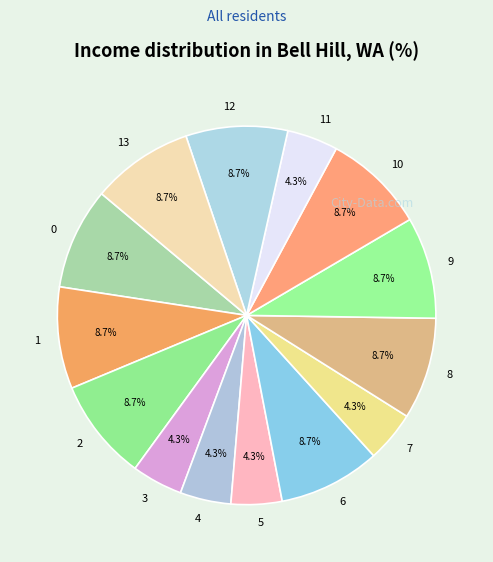

What portion of the pie excludes 12?

91.3%